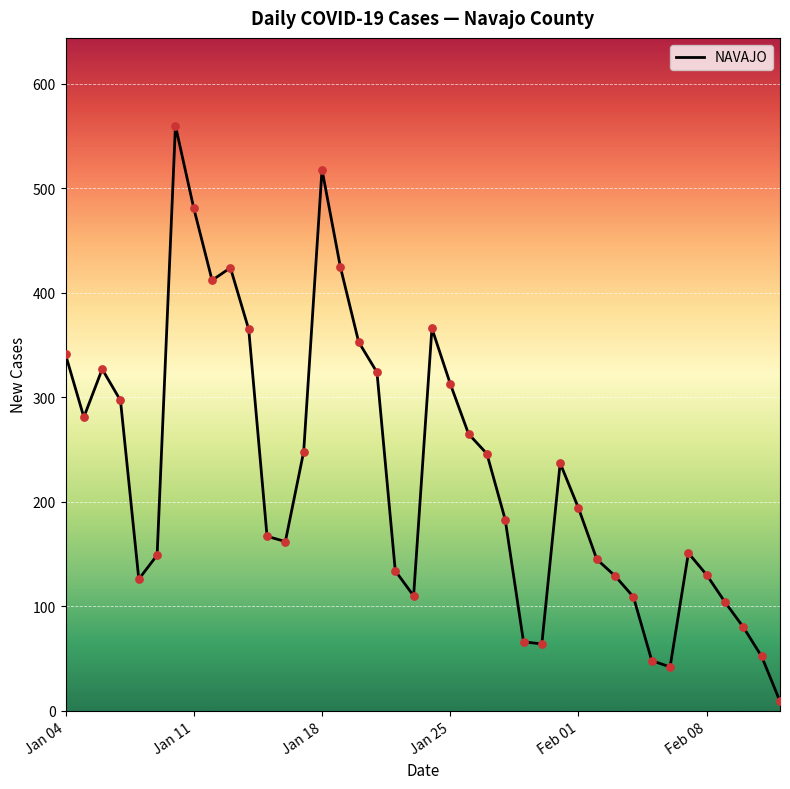

What is the difference between the maximum and minimum values?

551